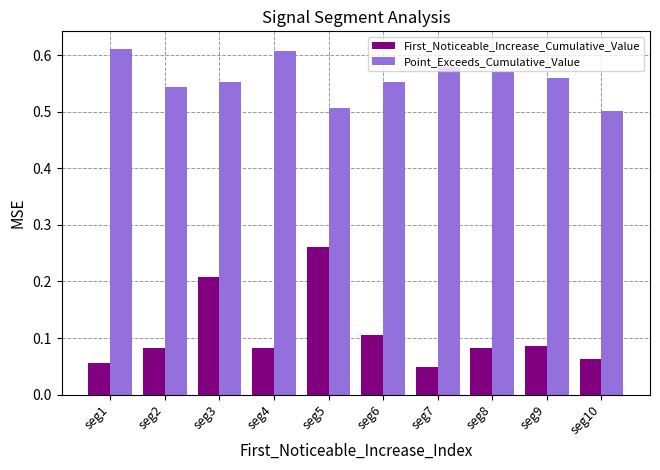

Which series has the widest spread of values?

First_Noticeable_Increase_Cumulative_Value